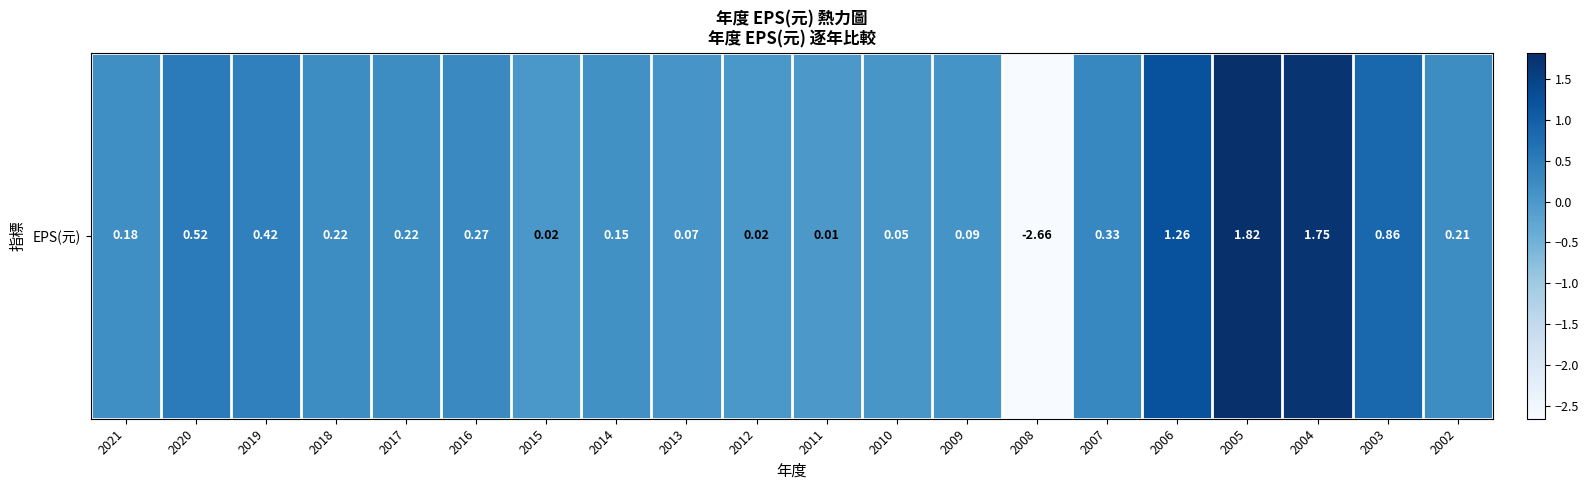

What is the average value?

0.3